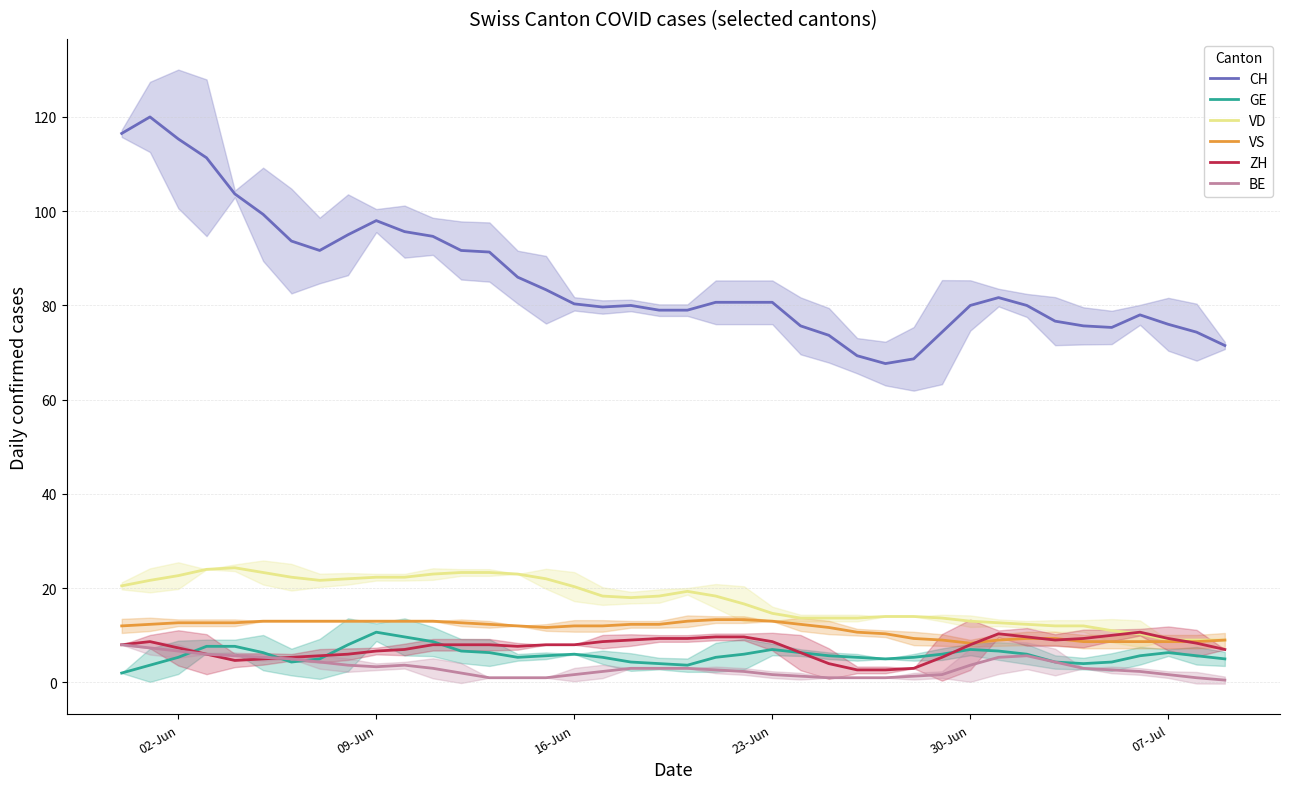

What is the minimum value for VD?

9.0